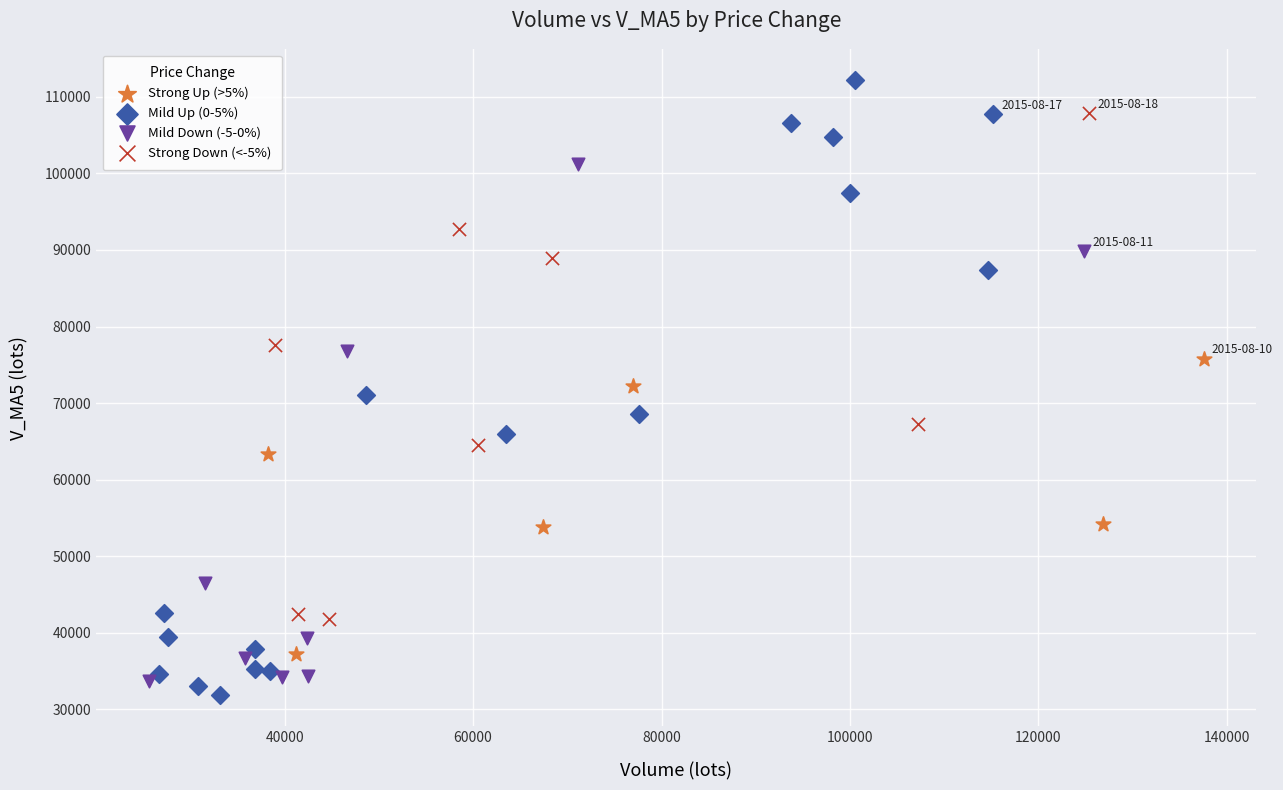

Which series has the largest Y range (max minus min)?

Mild Up (0-5%)